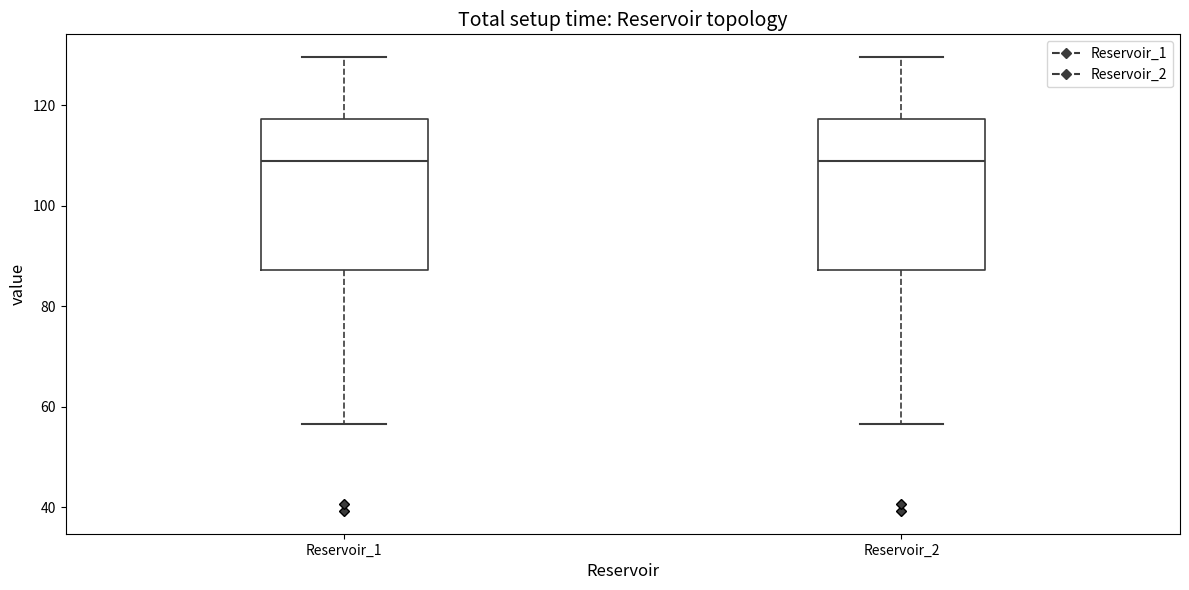

Where is the upper edge of the box for Reservoir_2 on the y-axis? The values are not printed on the chart, so give them approximately, as read against the axis.

118